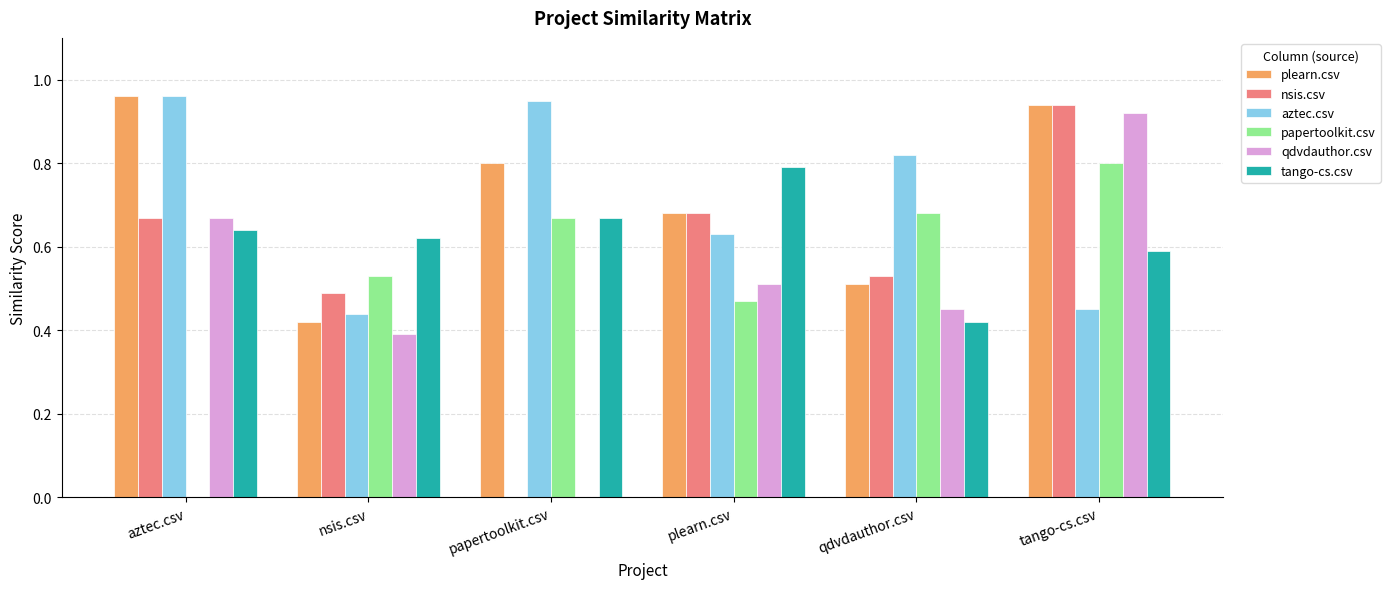

Does the chart contain stacked bars?

No